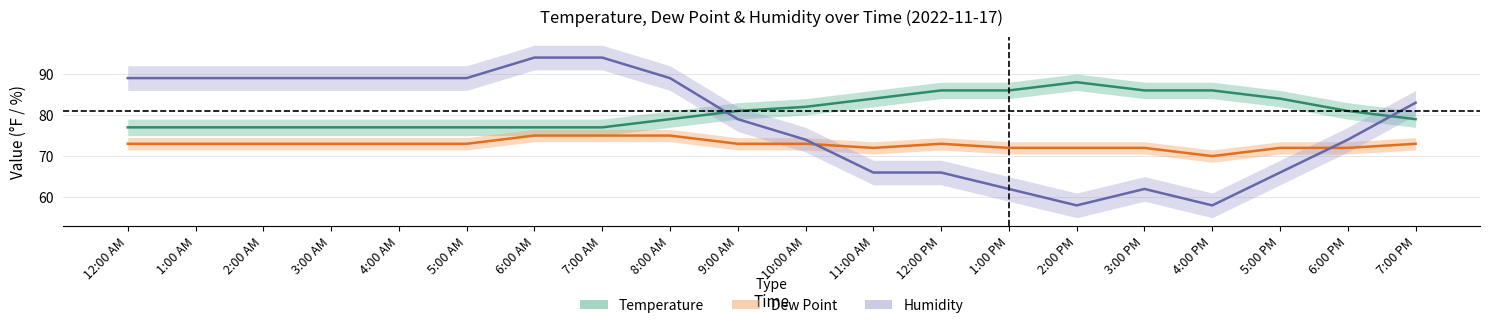

What is the minimum value for Humidity?

58